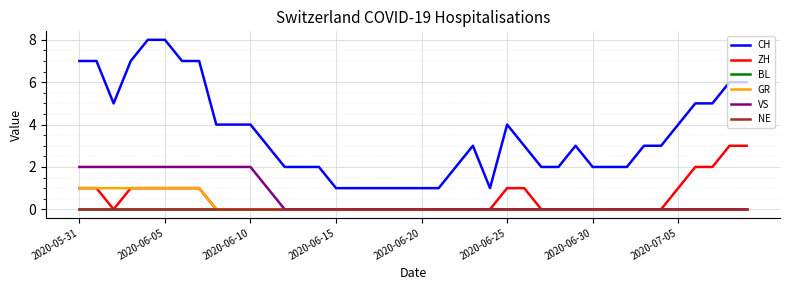

Does the chart have visible grid lines?

Yes